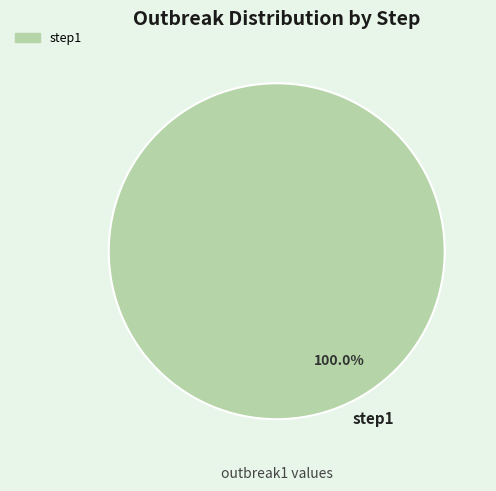

Is there any slice that represents more than half of the pie?

Yes